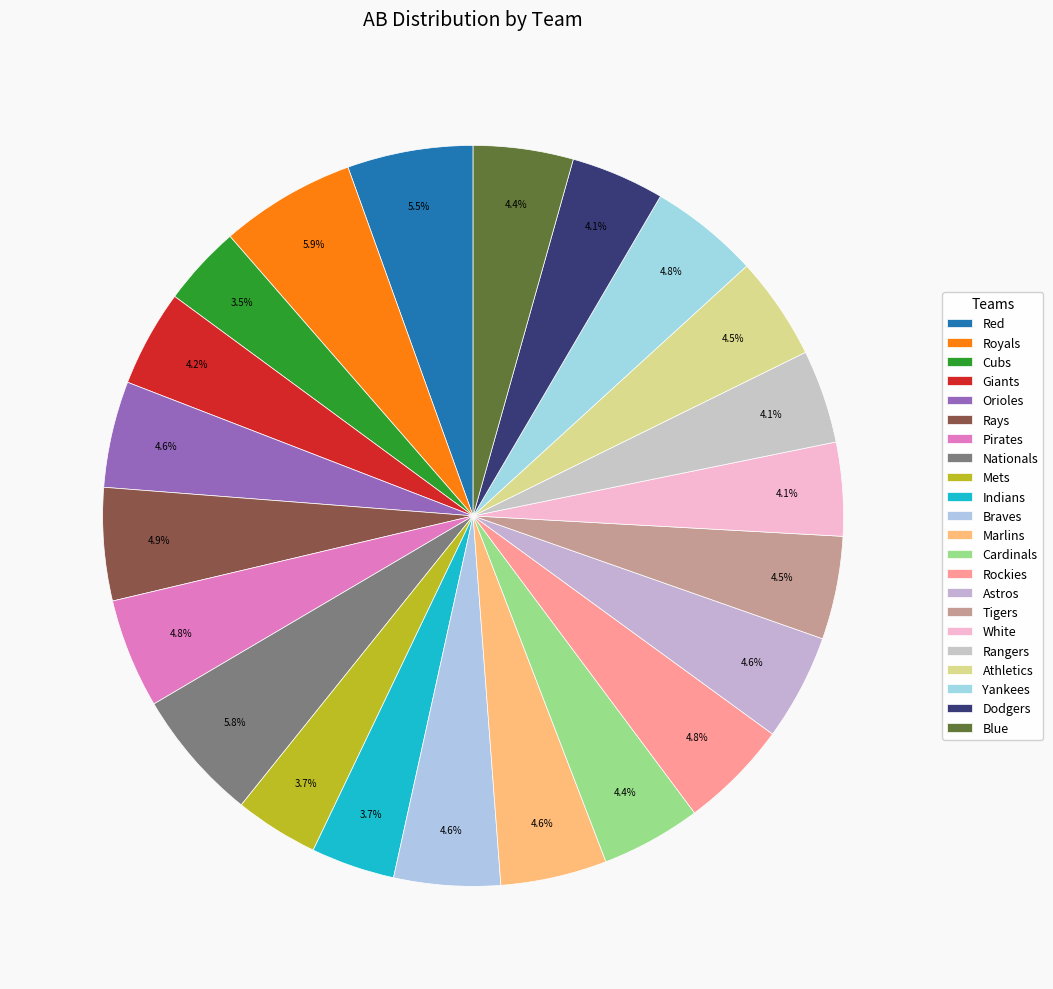

Between Tigers and White, which is larger?

Tigers